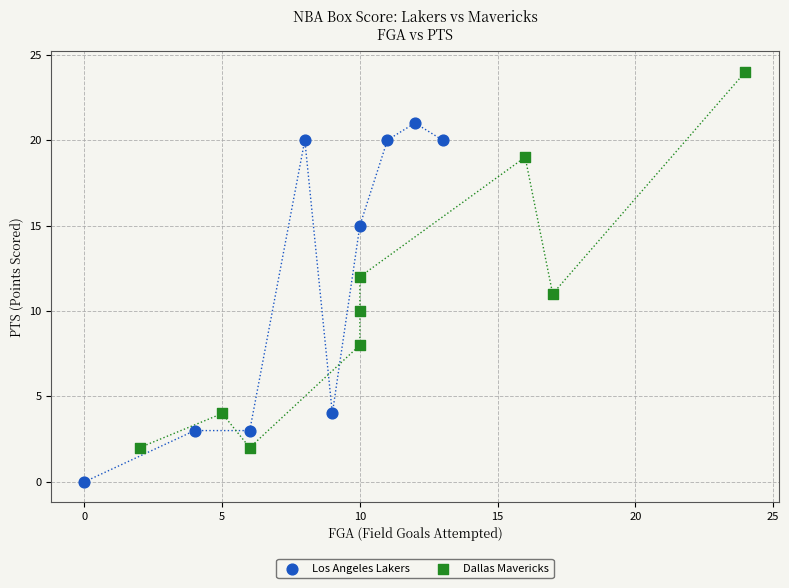

What are all the series names shown in the legend?

Los Angeles Lakers, Dallas Mavericks